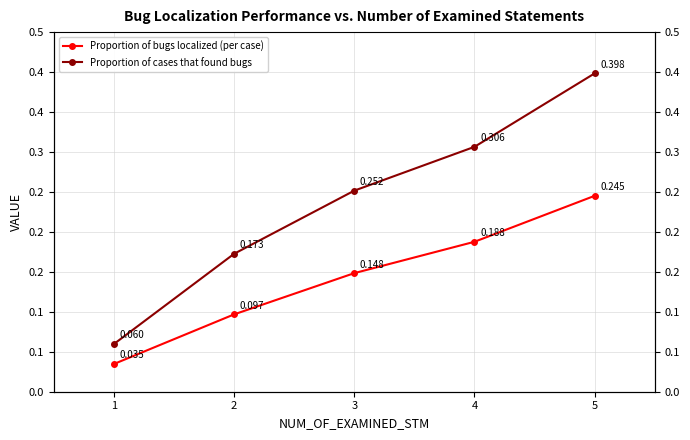

Reading left to right, transcribe all the data shown in this chart.

Proportion of bugs localized (per case): 1=0.0	2=0.1	3=0.1	4=0.2	5=0.2
Proportion of cases that found bugs: 1=0.1	2=0.2	3=0.3	4=0.3	5=0.4